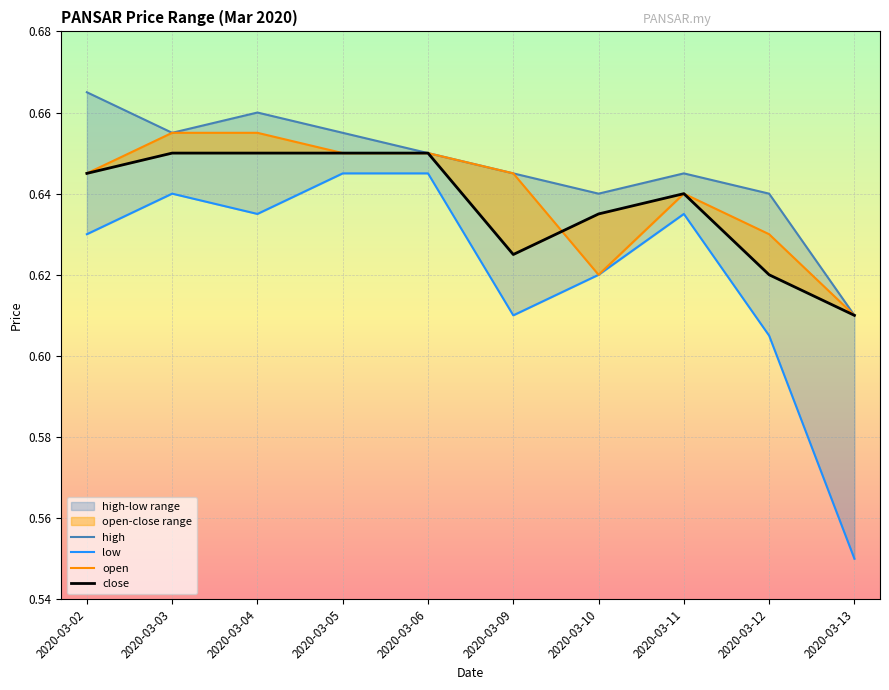

At how many categories does at least one series exceed 0?

10